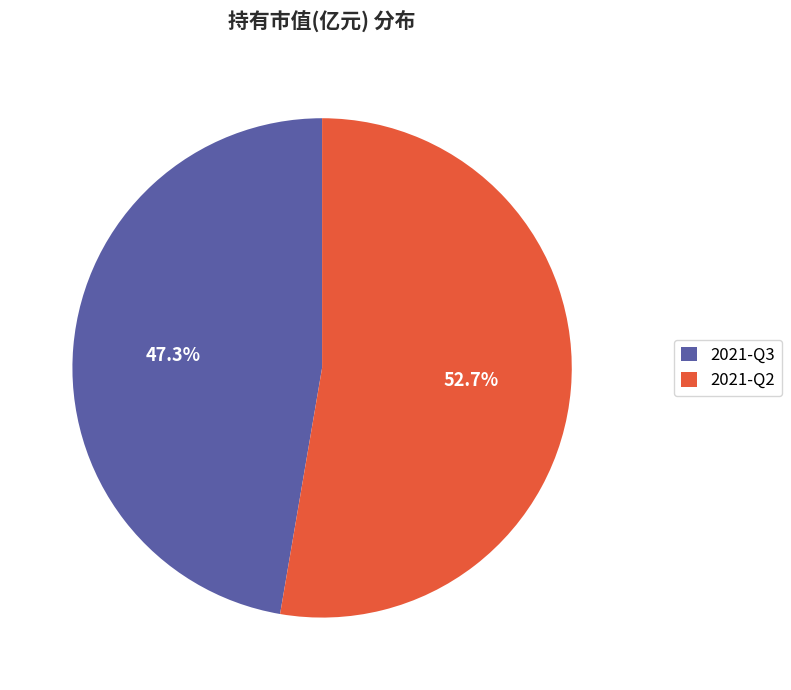

To the nearest percent, what is the average slice percentage?

50%